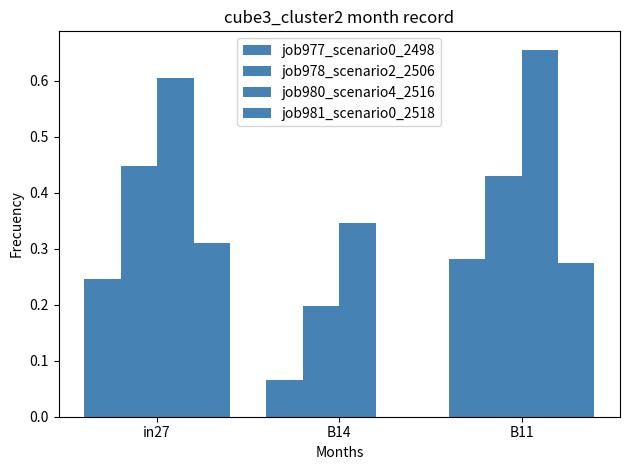

True or false: job981_scenario0_2518 has a value of 0.5 at in27.

False